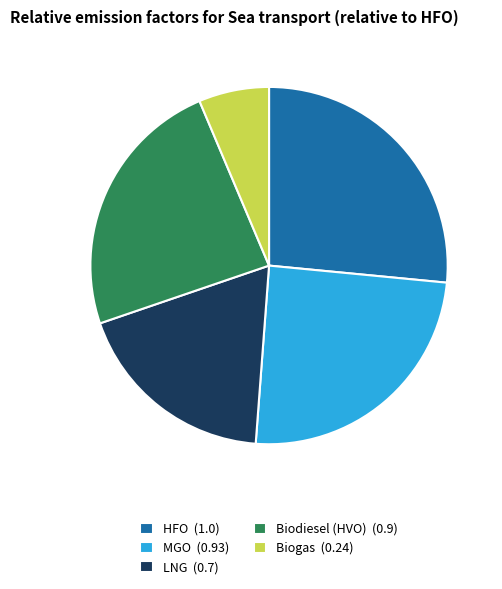

Combined, do LNG (0.7) and HFO (1.0) account for over 50%?

No